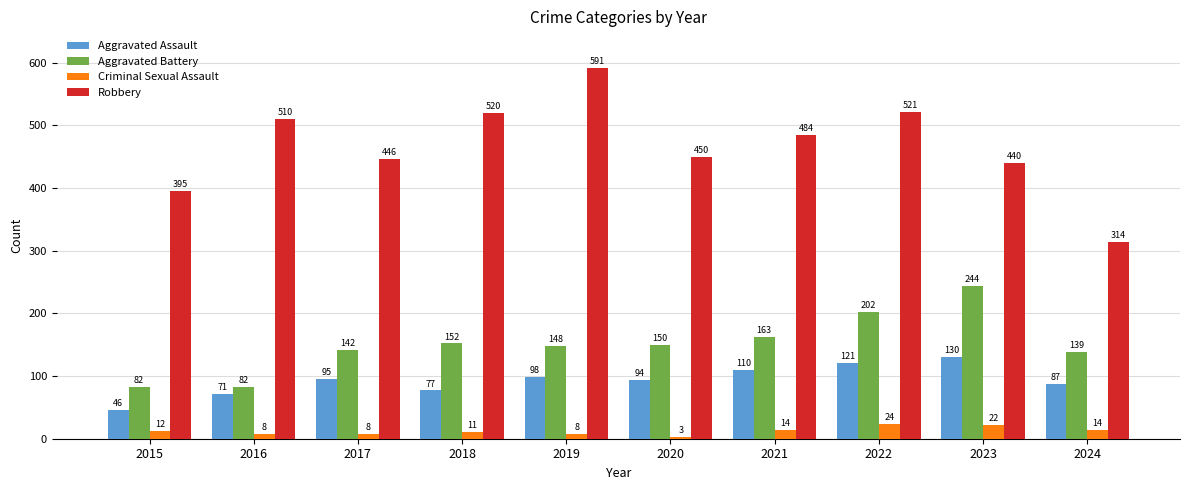

Count the number of categories in the chart.

10